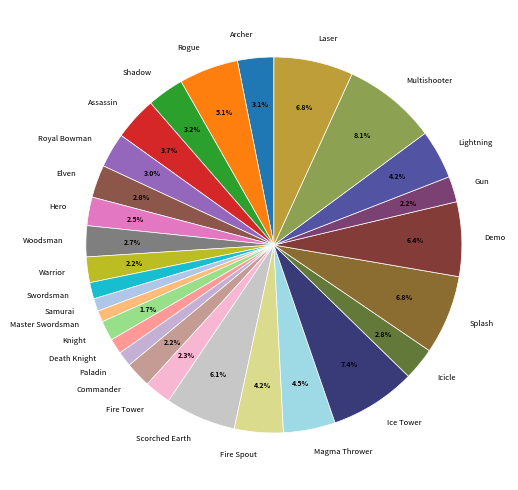

How many segments does this pie chart have?

28